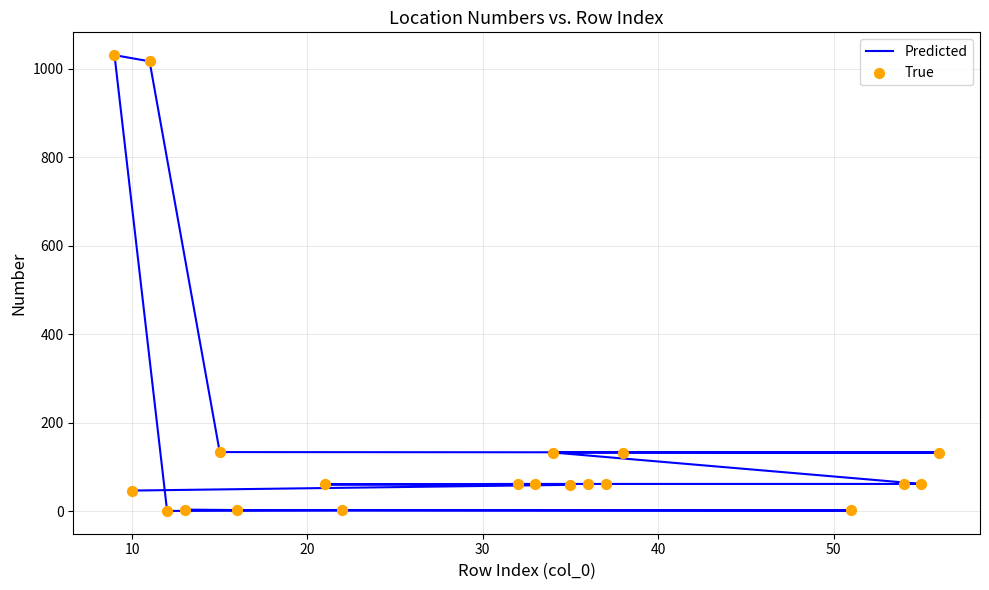

Which series contains the lowest Y value?

Predicted